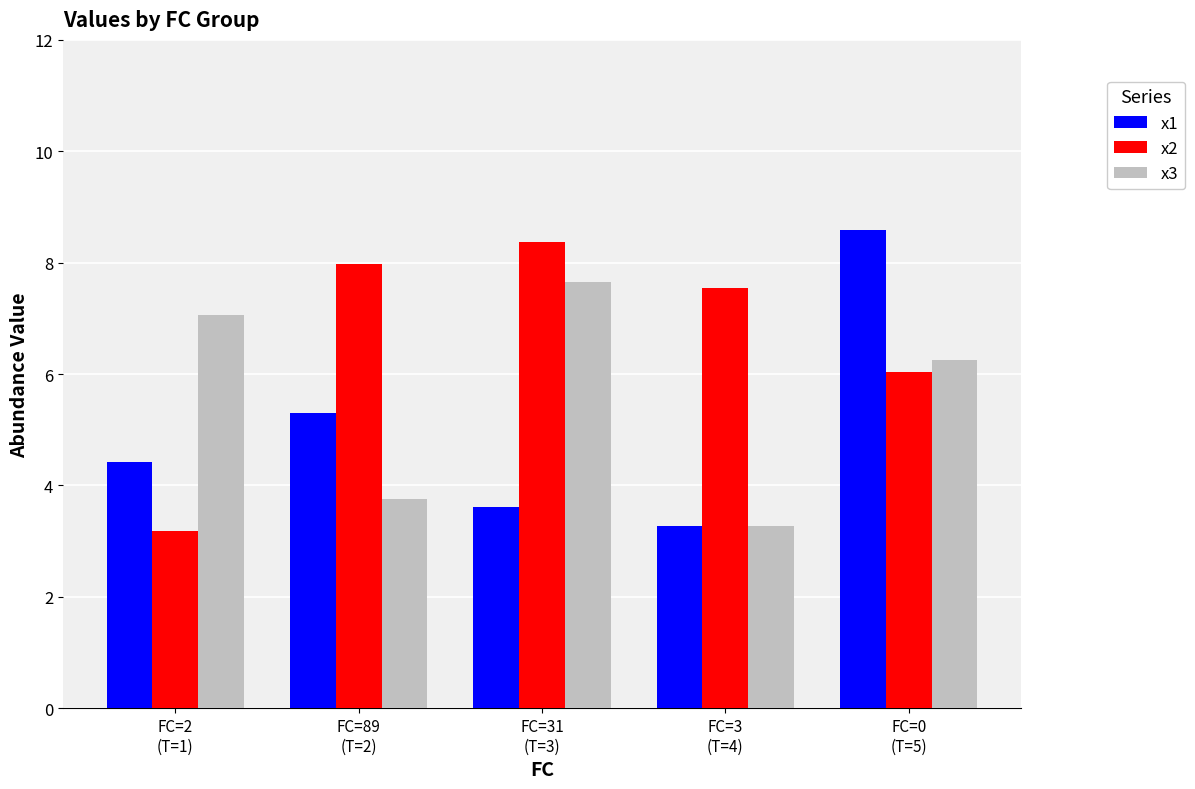

How many groups of bars are there?

5